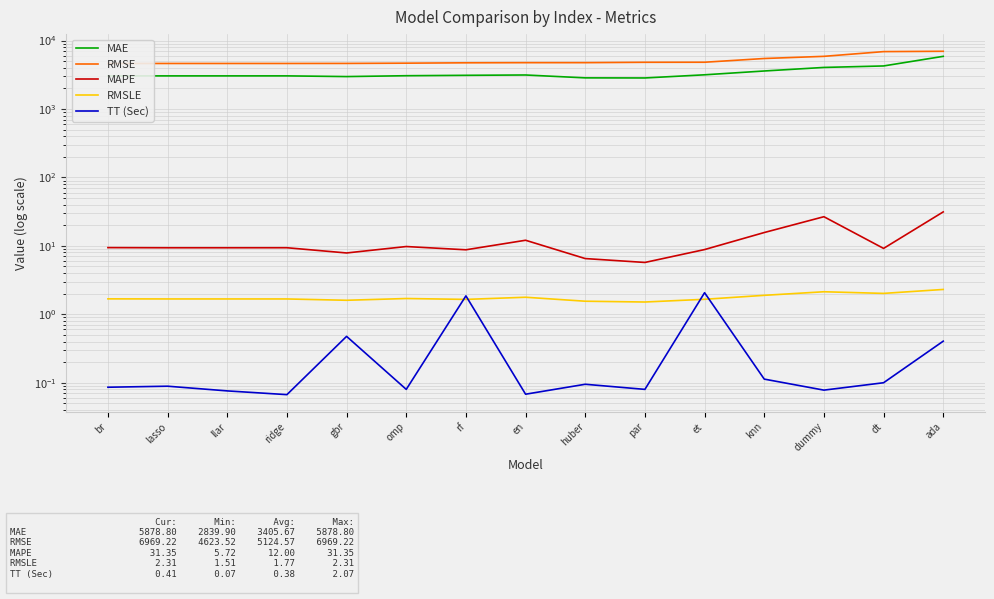

How many lines are shown in the chart?

5